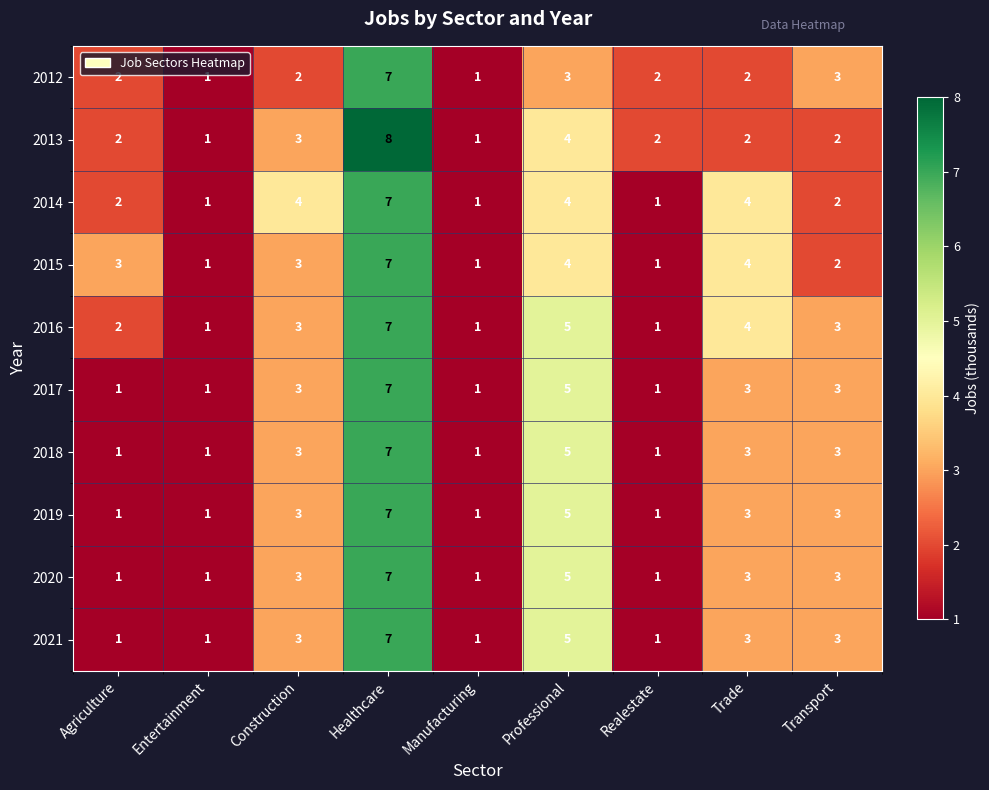

What is the average value of the 2018 series?

3